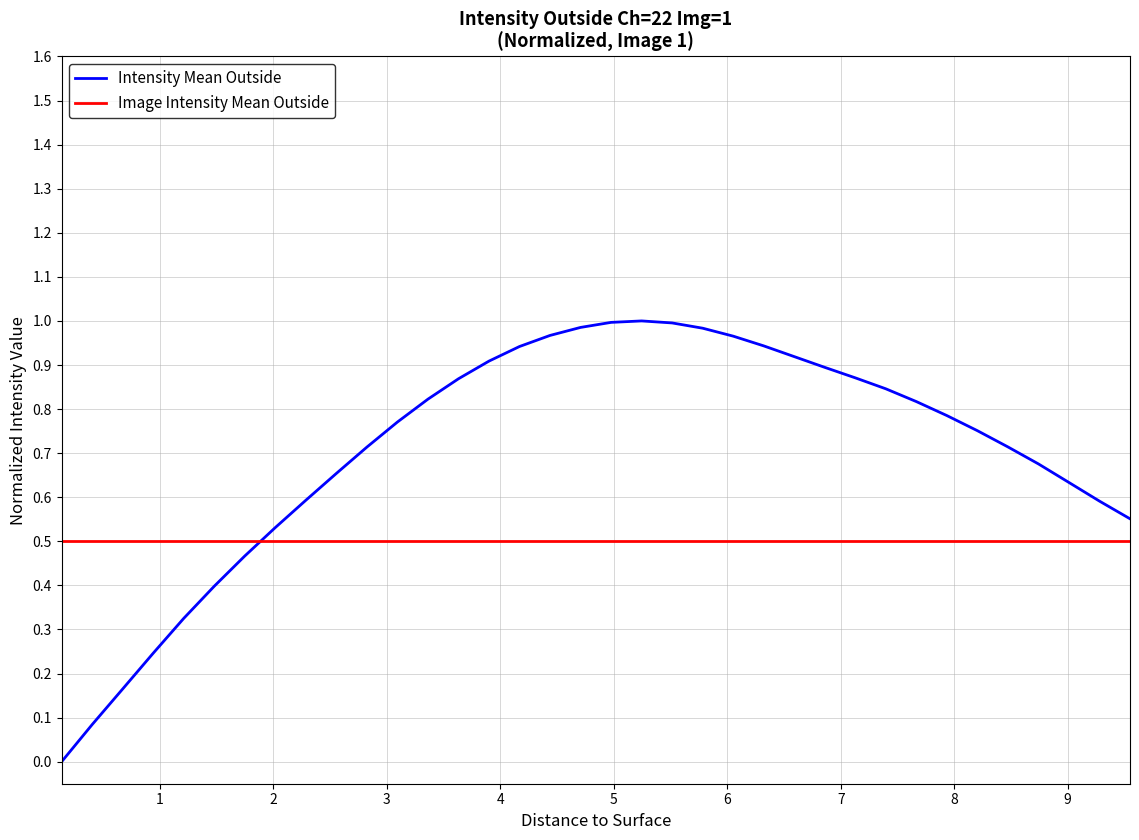

Which series has the largest range (max minus min)?

Intensity Mean Outside